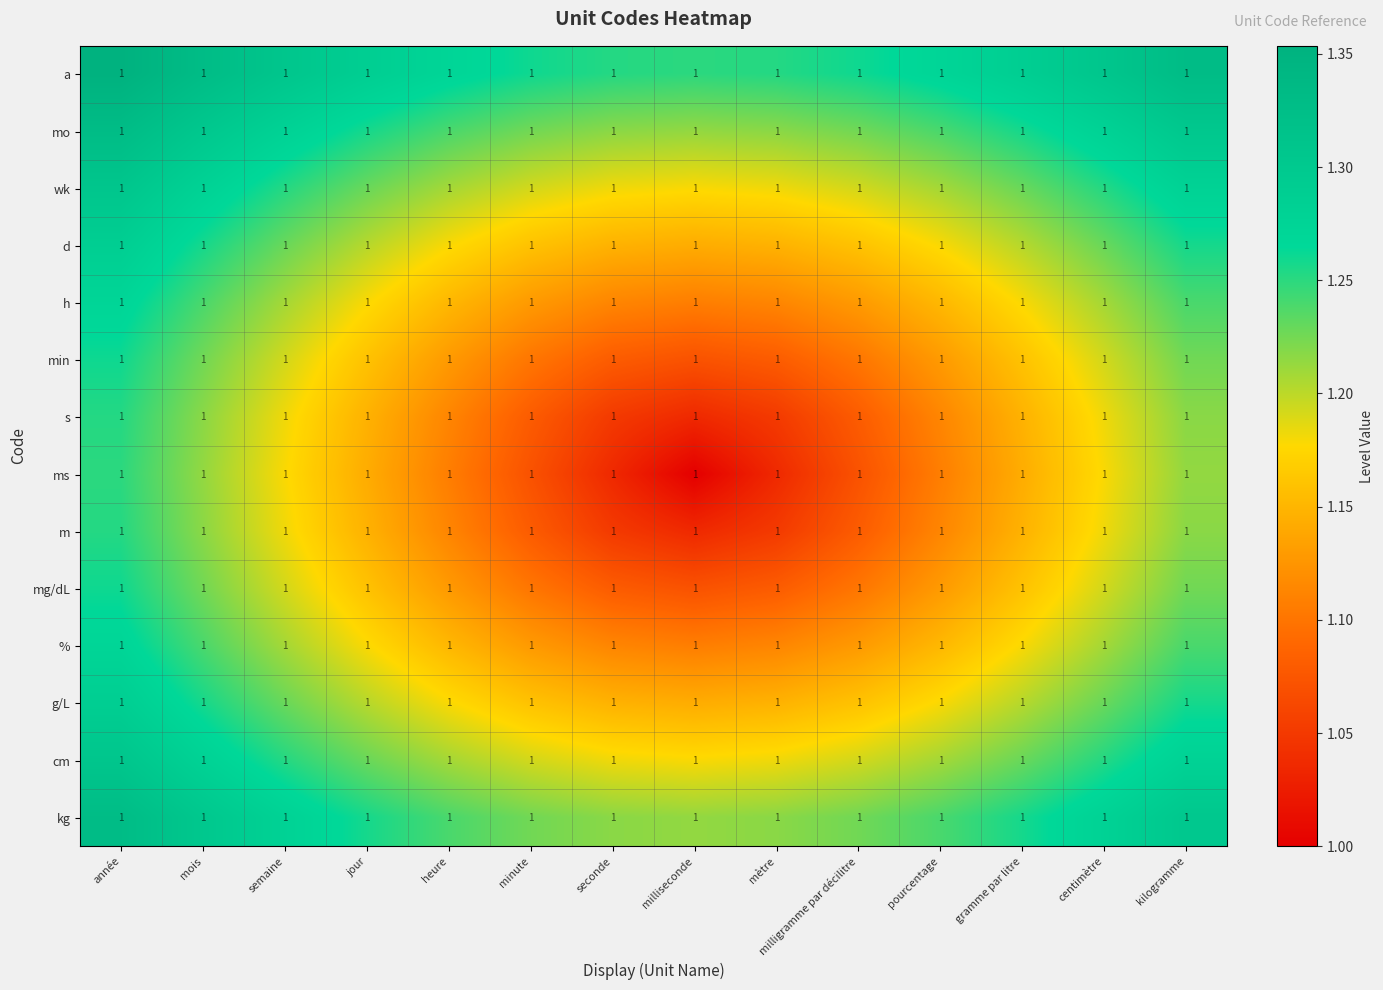

At which category does the chart reach its minimum across all series?

milliseconde